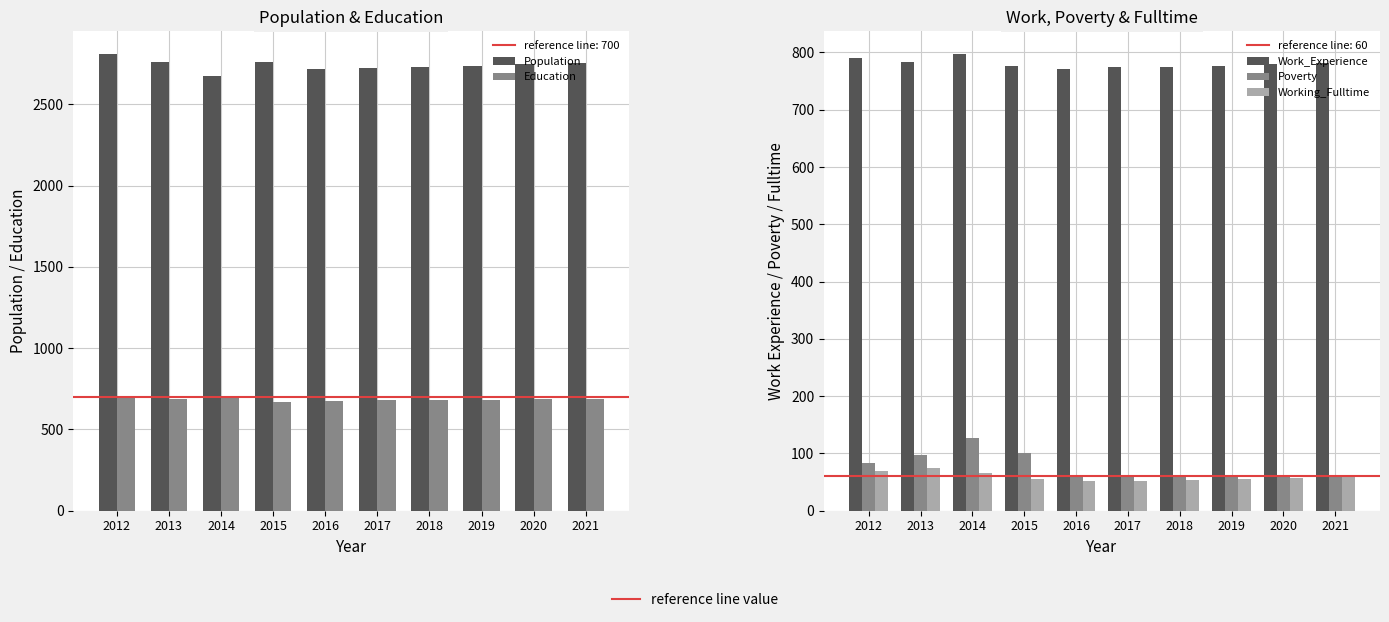

Which has a higher value, 2017 or 2021?

2021